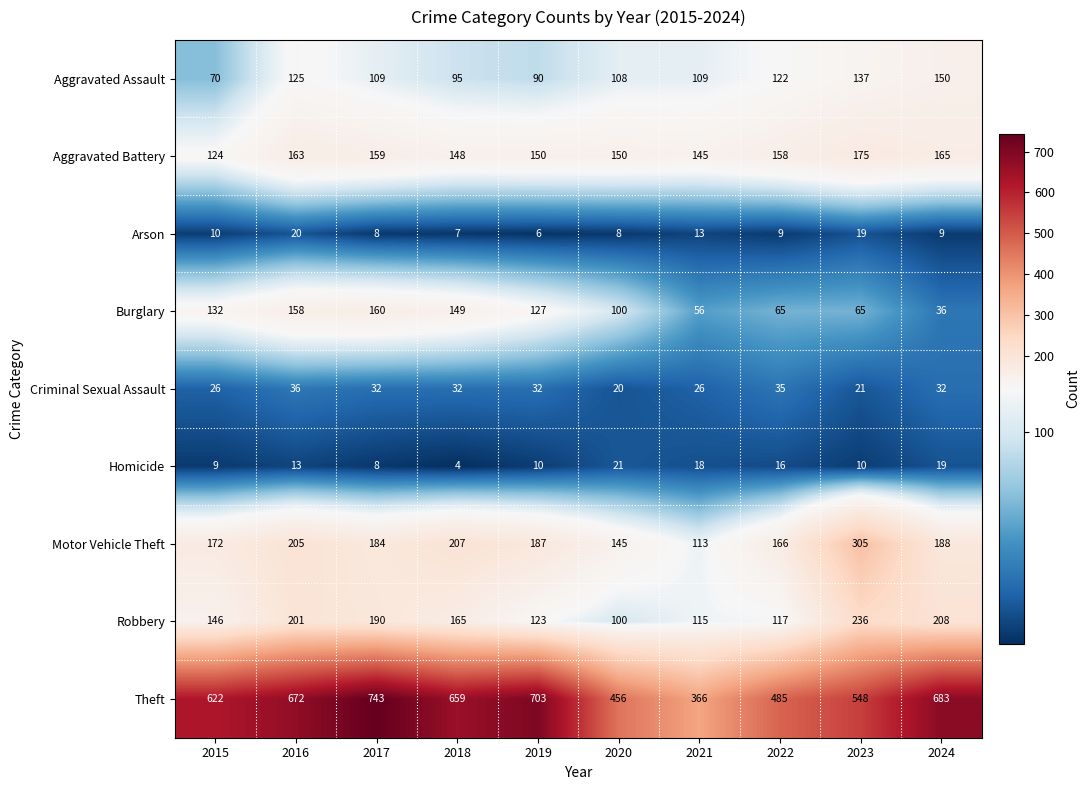

How many series are shown in this chart?

9